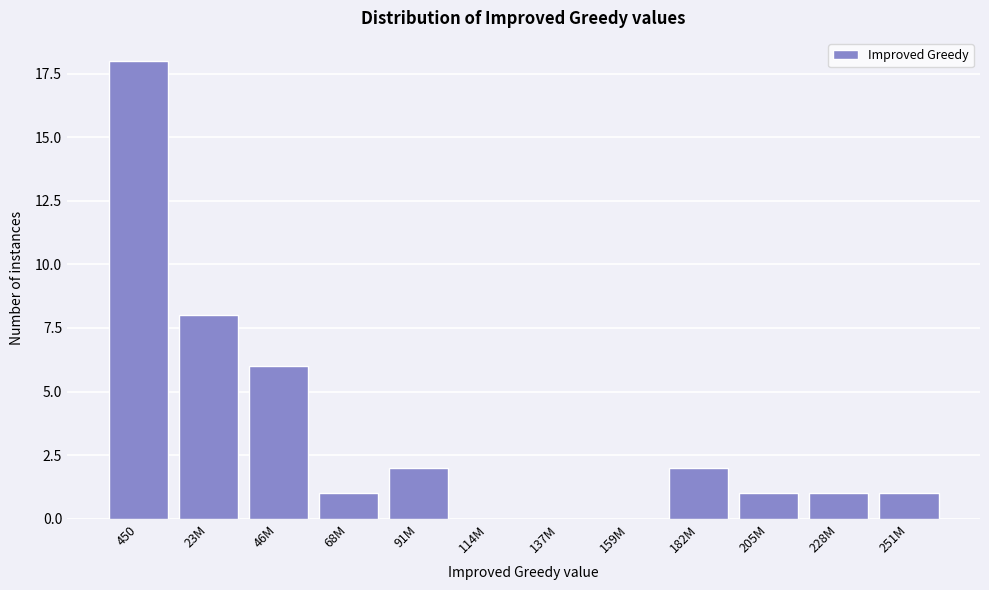

Reading left to right, list all the values displayed in this chart.

450=18	23M=8	46M=6	68M=1	91M=2	114M=0	137M=0	159M=0	182M=2	205M=1	228M=1	251M=1